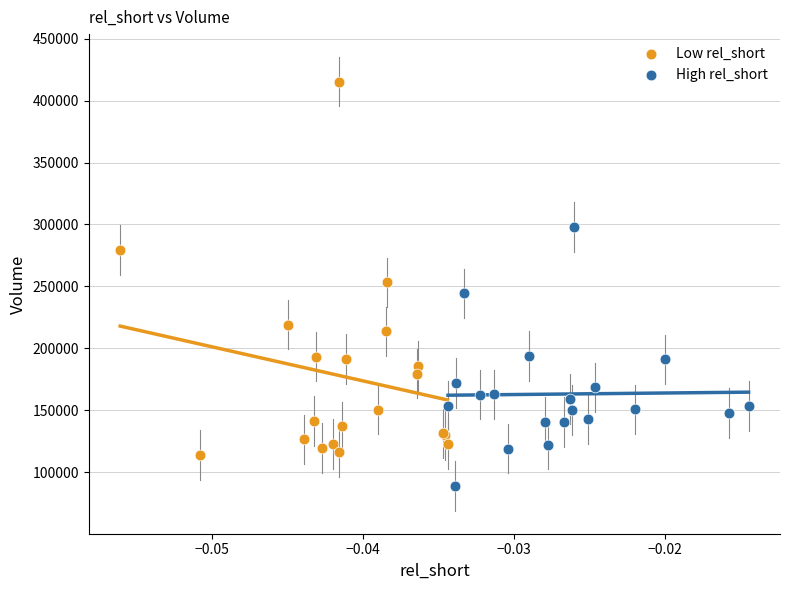

Which series contains the highest Y value?

Low rel_short